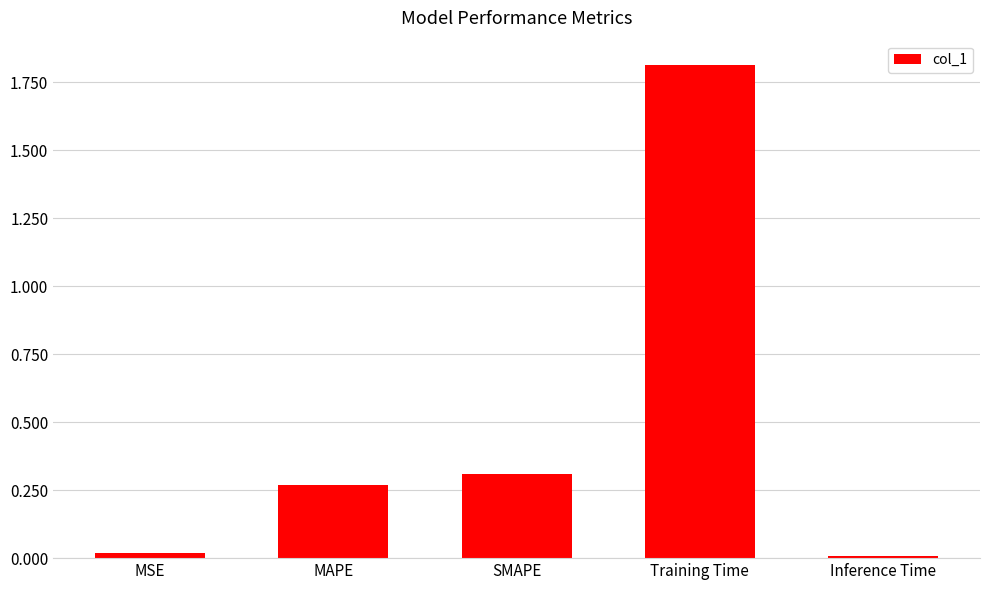

The chart shows a value of 0.5 at MAPE. True or false?

False